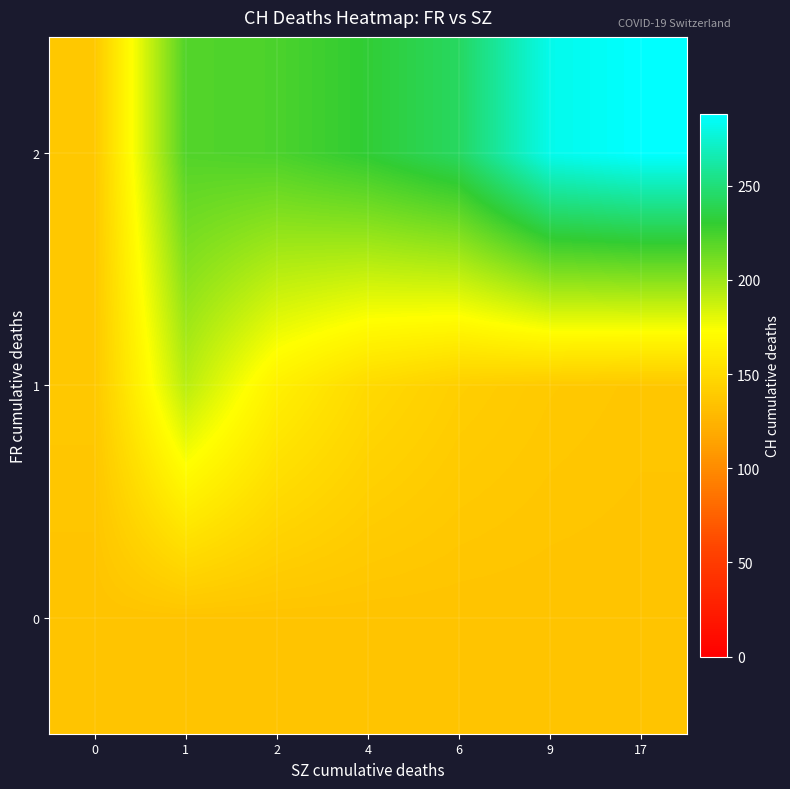

What is the difference between the highest and lowest values at 6?

108.0